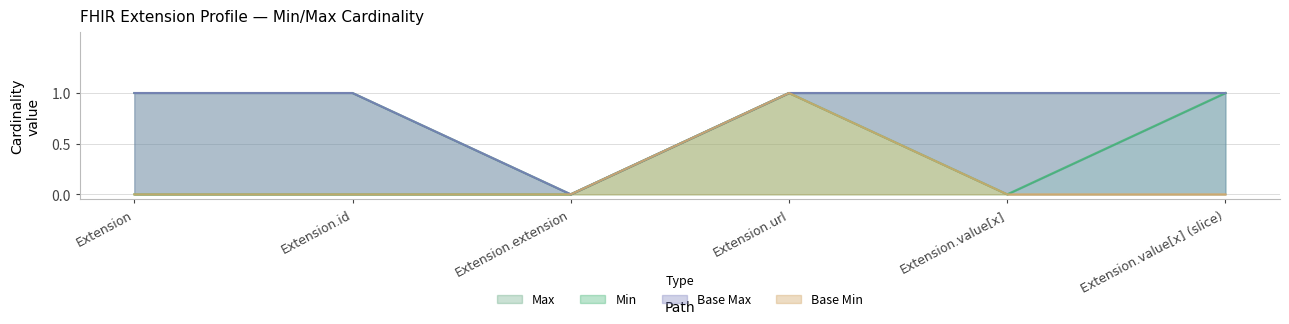

True or false: Max and Base Min cross at least once.

False